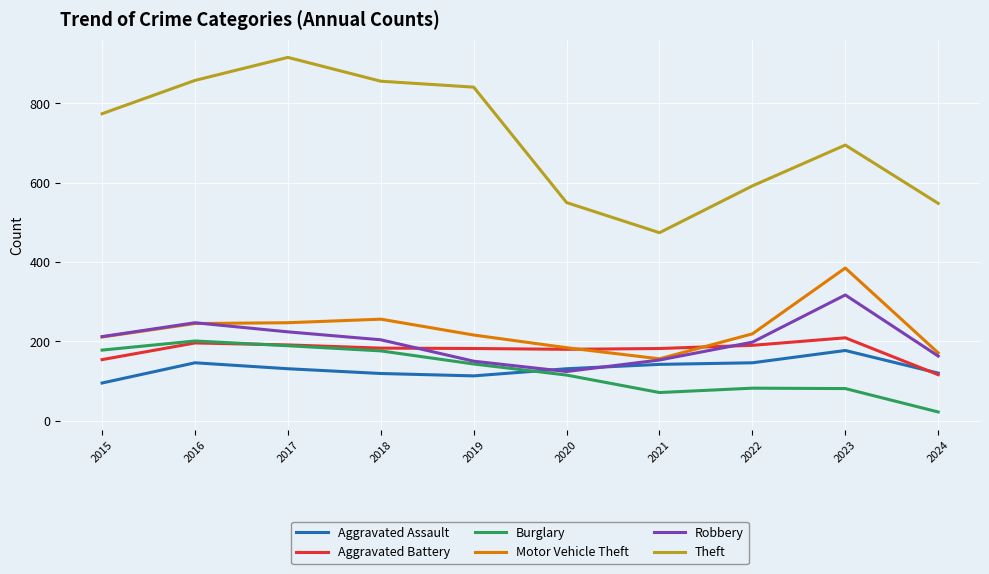

Which series has the widest spread of values?

Theft